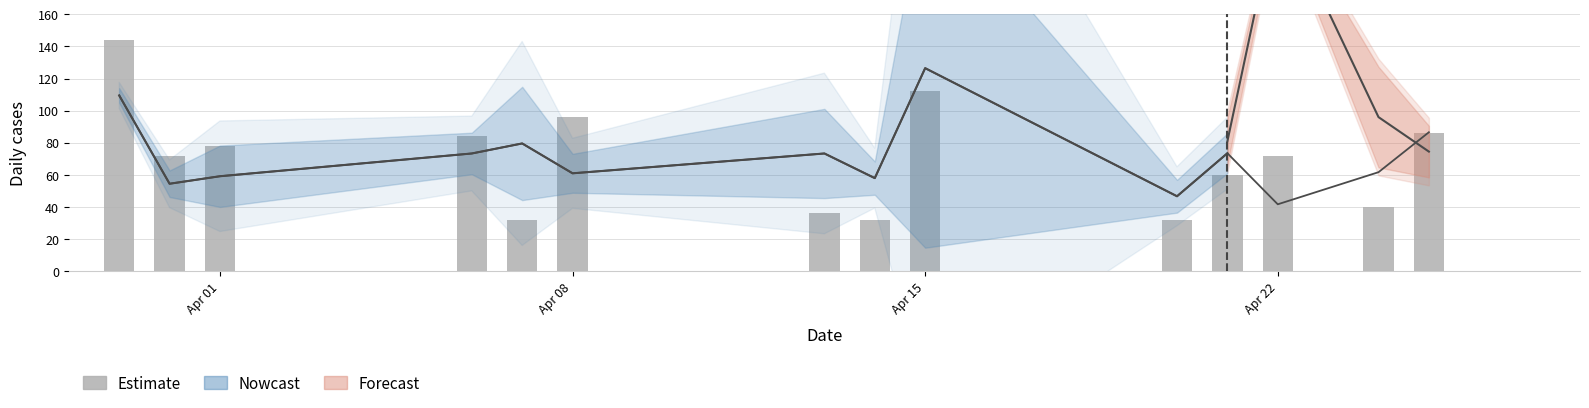

Reading right to left, transcribe all the data shown in this chart.

86.4	40.0	72.0	60.0	32.0	112.0	32.0	36.0	96.0	32.0	84.0	78.0	72.0	144.0